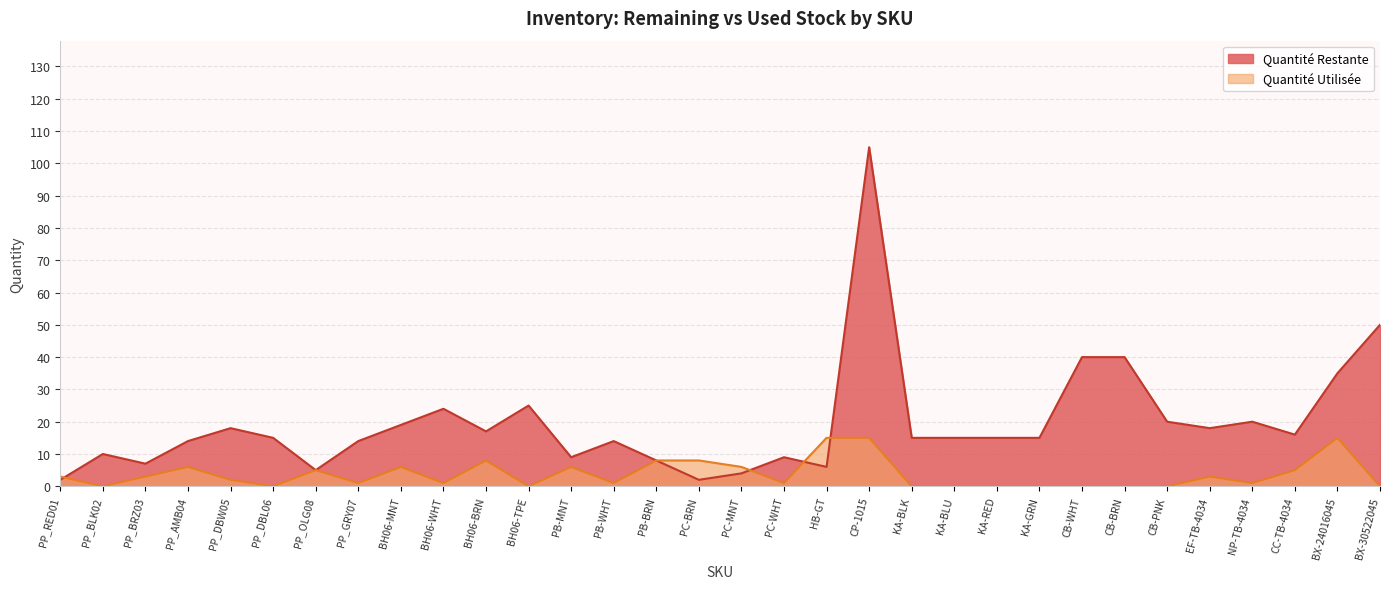

After their last crossing, which series has the higher values: Quantité Restante or Quantité Utilisée?

Quantité Restante